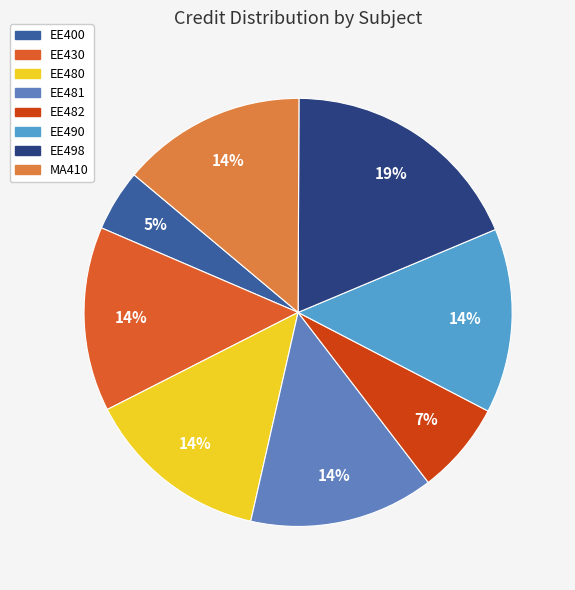

How many segments does this pie chart have?

8